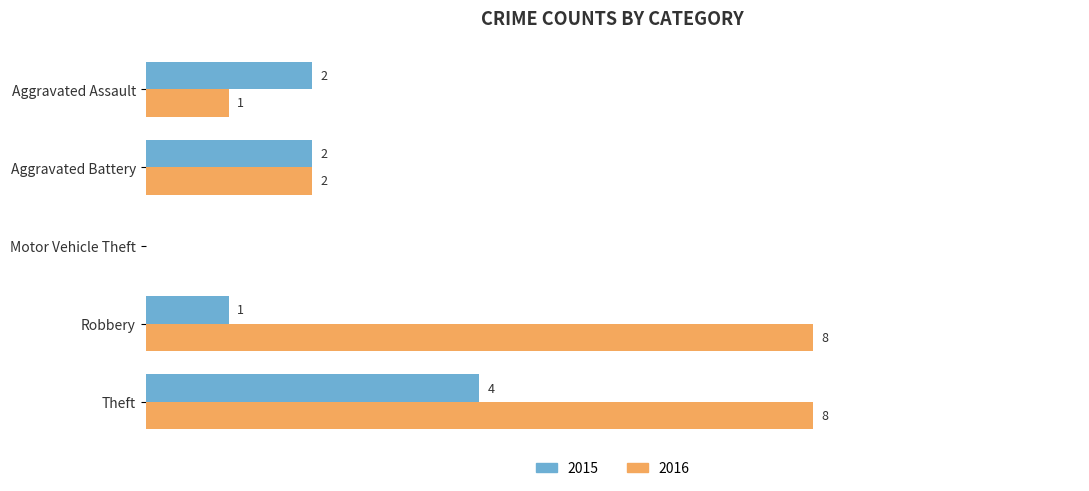

Where is 2016 nearest to the value 4?

Aggravated Battery